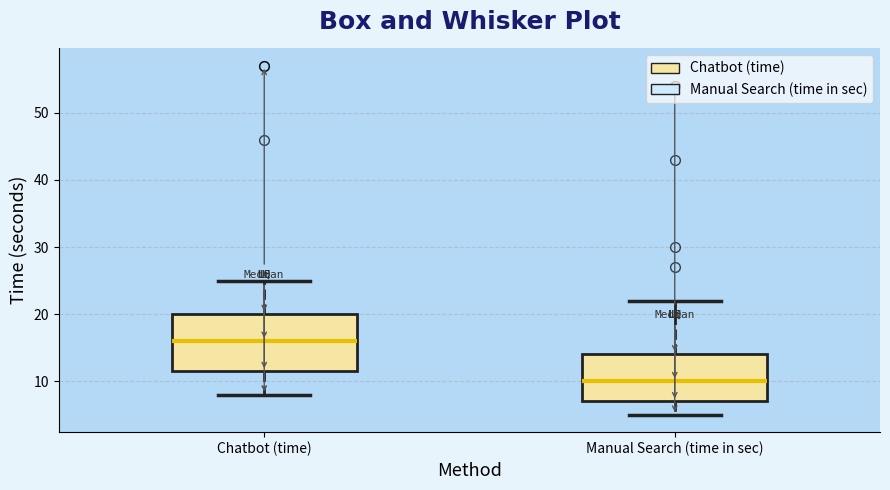

Which box has the highest median line?

Chatbot (time)